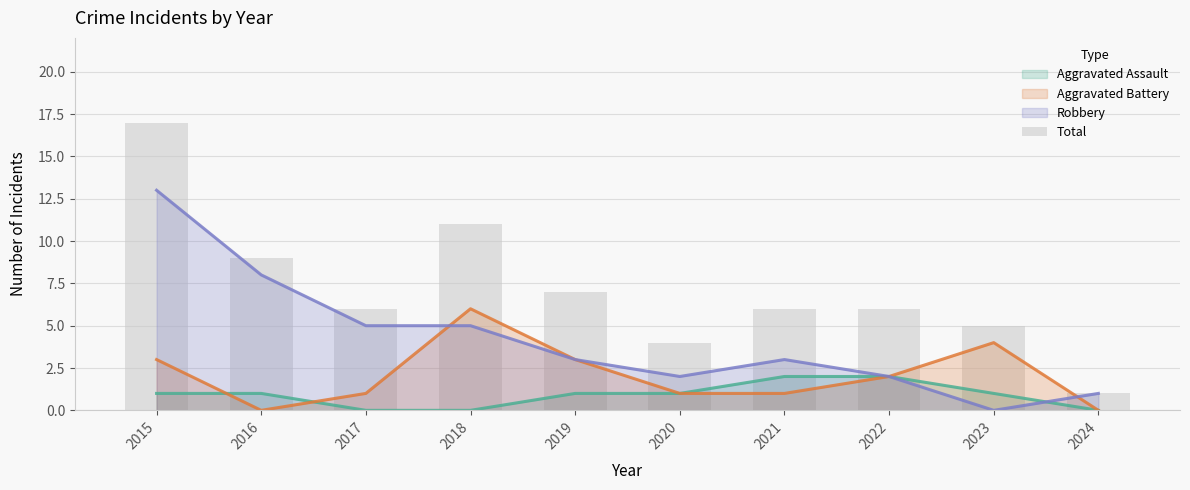

The value at 2016 is 5. True or false?

False